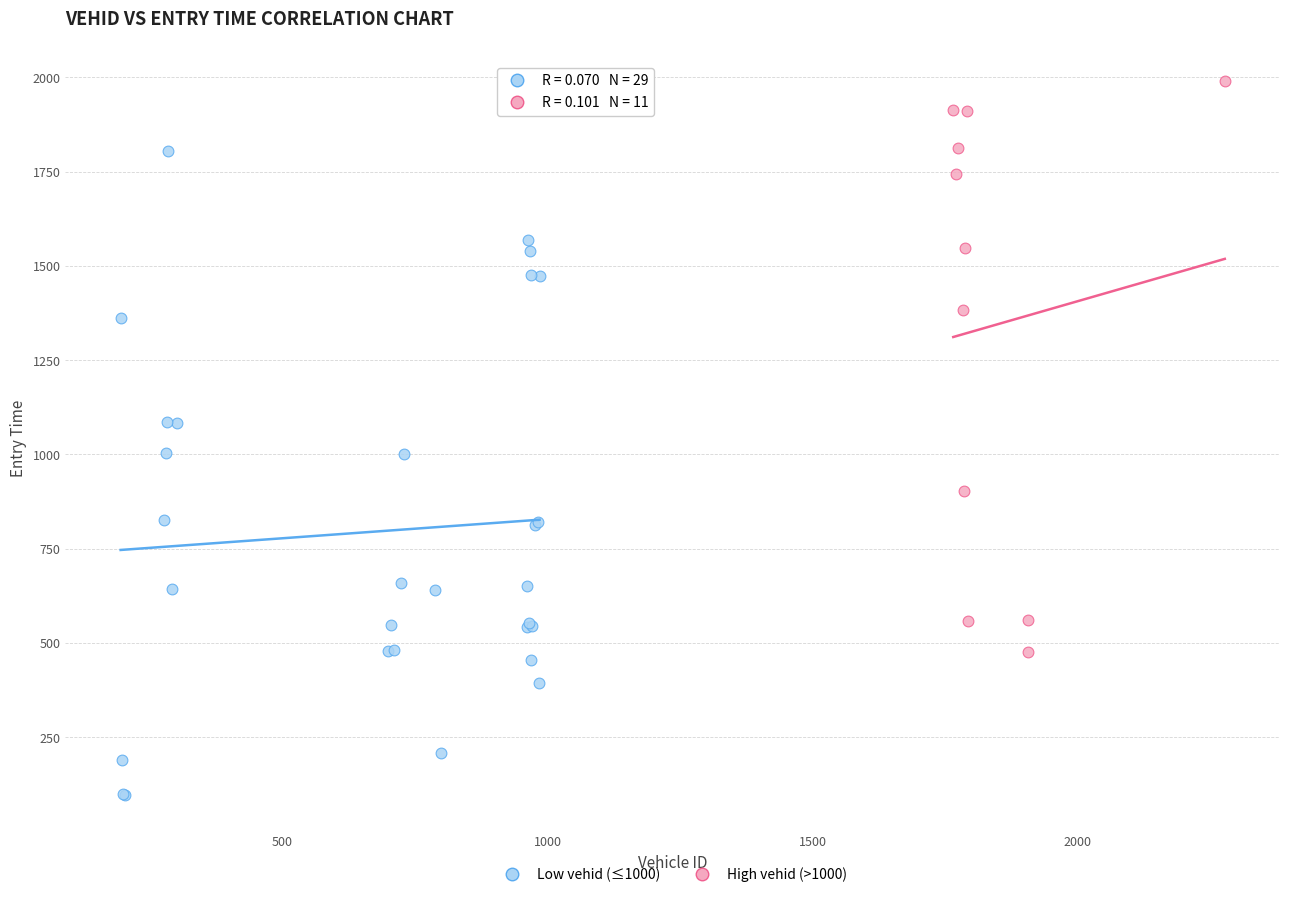

Which series contains the highest Y value?

High vehid (>1000)